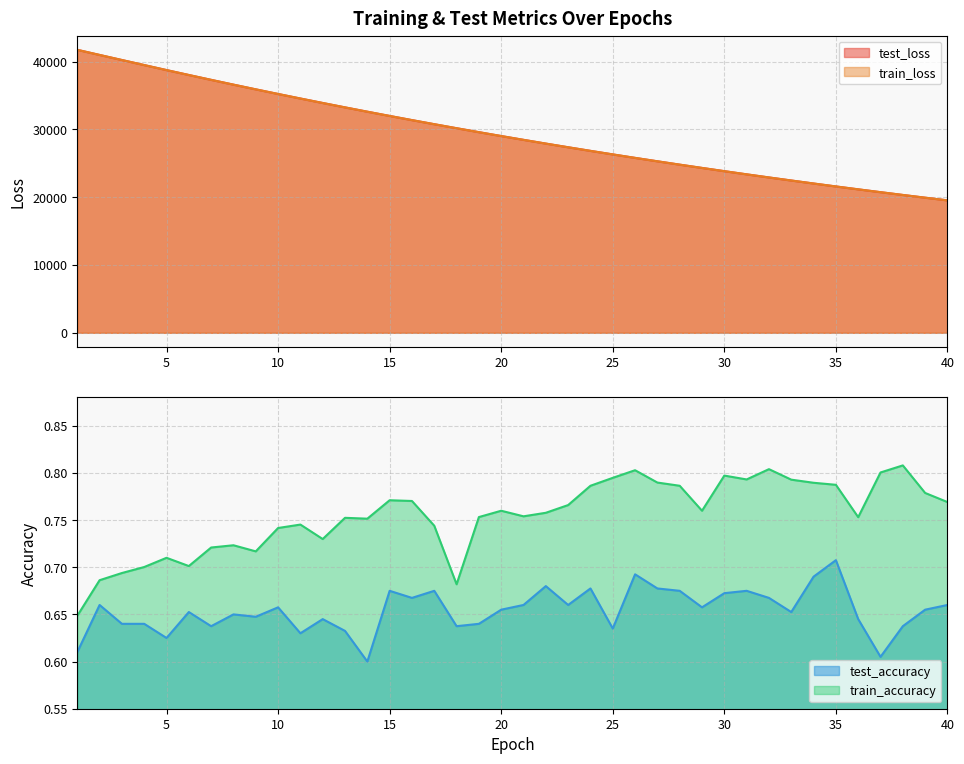

Which has a higher value, 26 or 2?

2